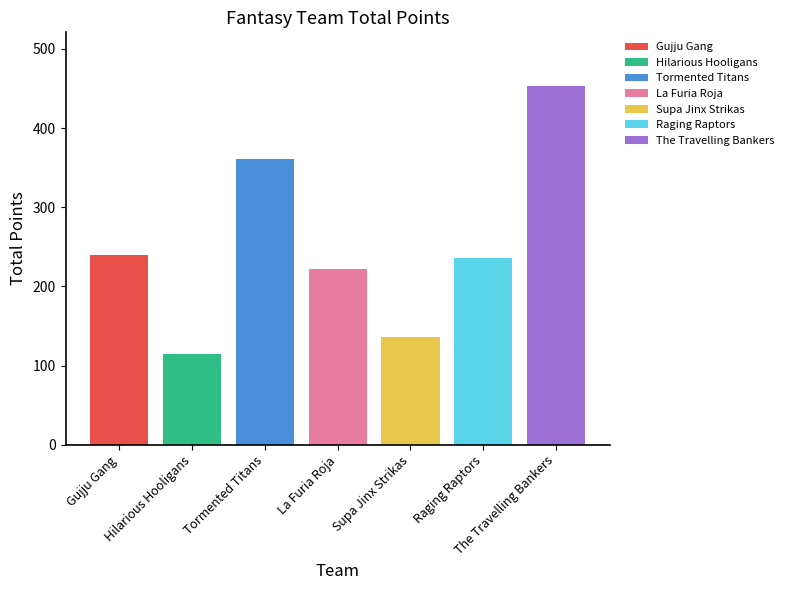

What are all the series names shown in the legend?

Gujju Gang, Hilarious Hooligans, Tormented Titans, La Furia Roja, Supa Jinx Strikas, Raging Raptors, The Travelling Bankers